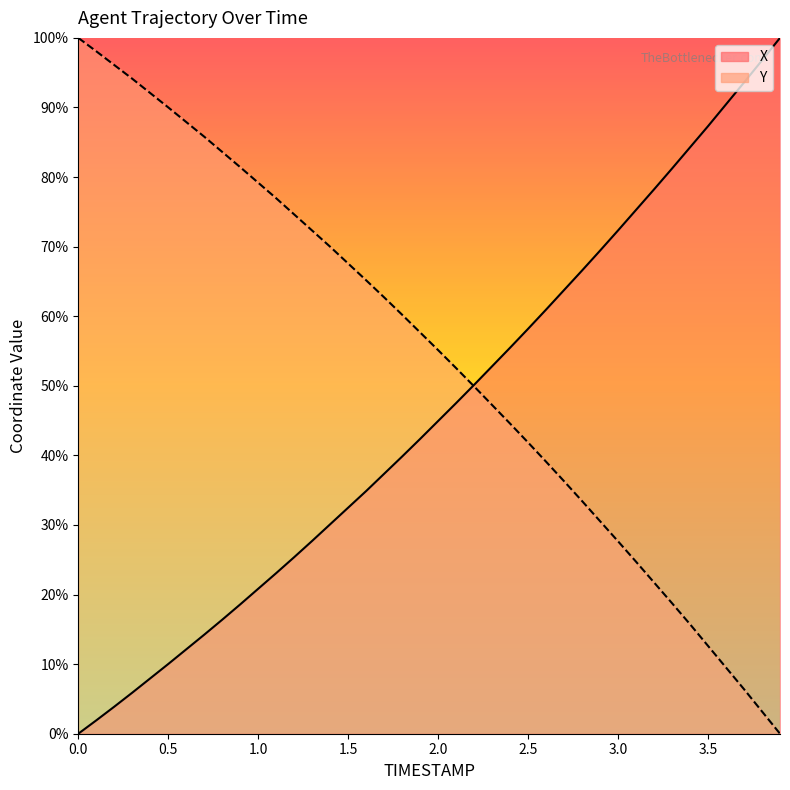

Which series ends up on top after the final intersection of X and Y?

X